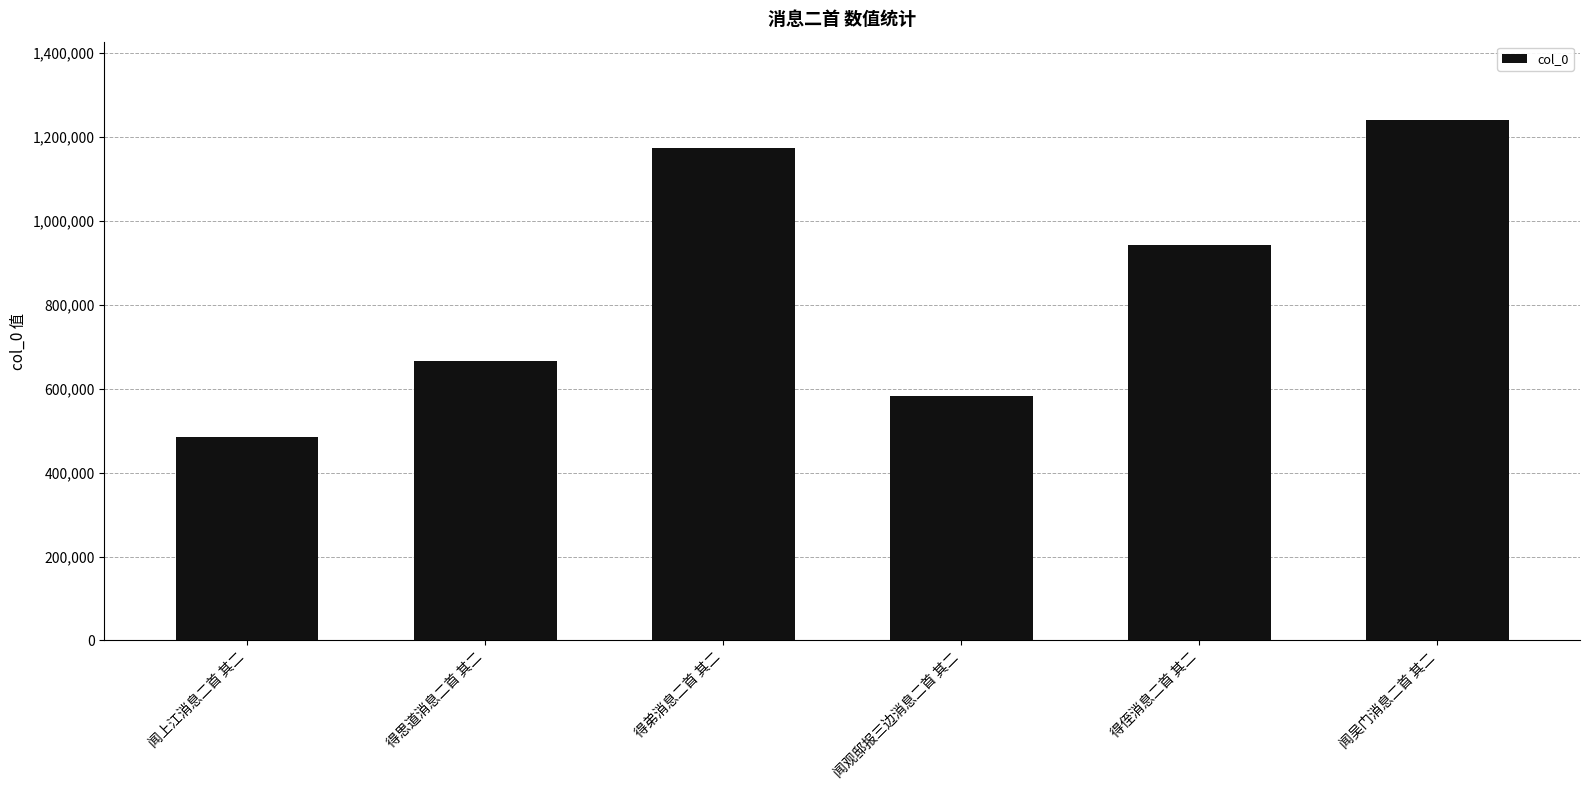

Rank the categories by value from highest to lowest.

闻吴门消息二首 其二, 得弟消息二首 其二, 得侄消息二首 其二, 得思道消息二首 其二, 闻观邸报三边消息二首 其二, 闻上江消息二首 其二